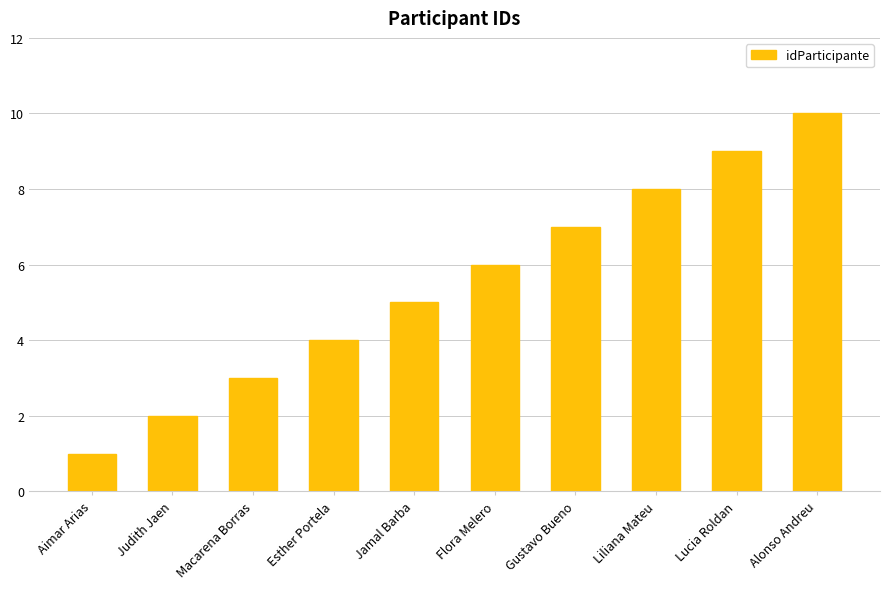

Which has a higher value, Esther Portela or Flora Melero?

Flora Melero